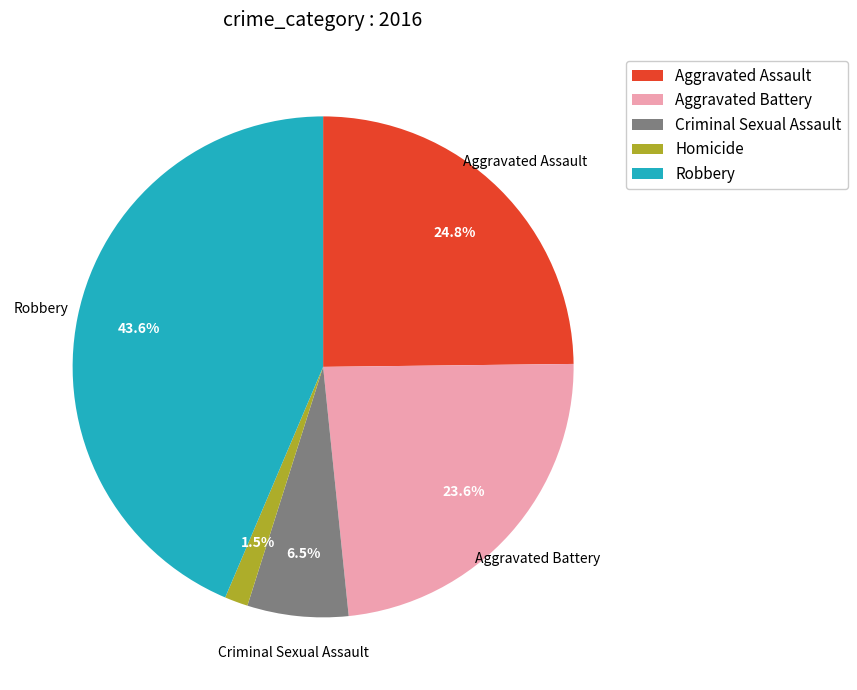

Which category has the smallest portion of the pie?

Homicide